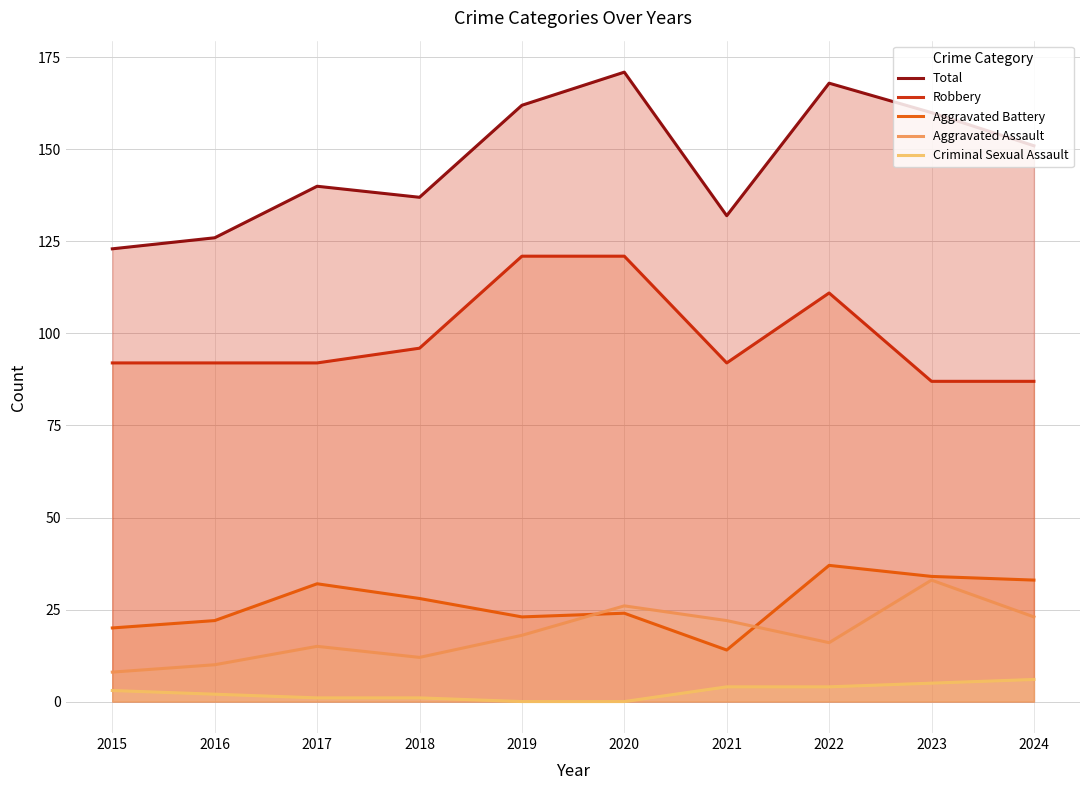

At which label does Total reach its minimum?

2015